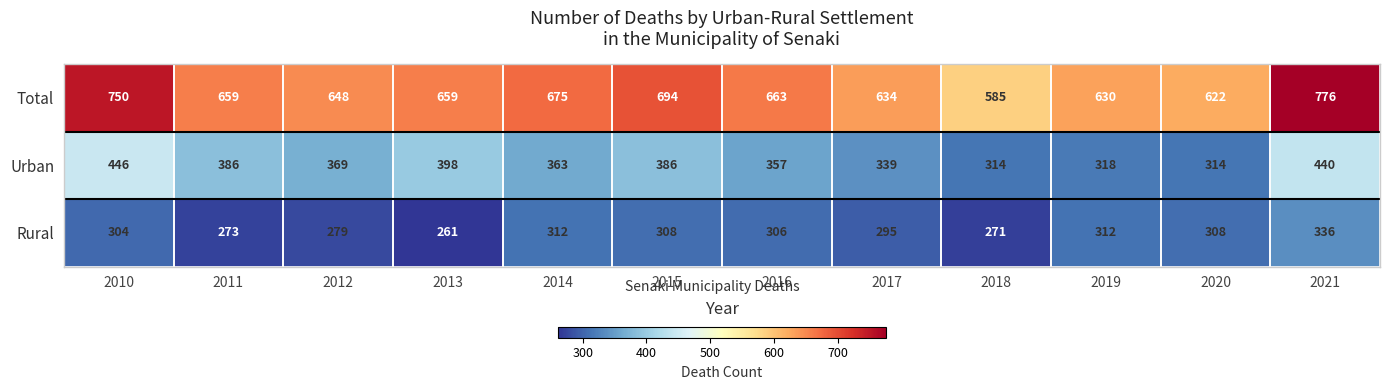

Which series has the largest total across all categories?

Total